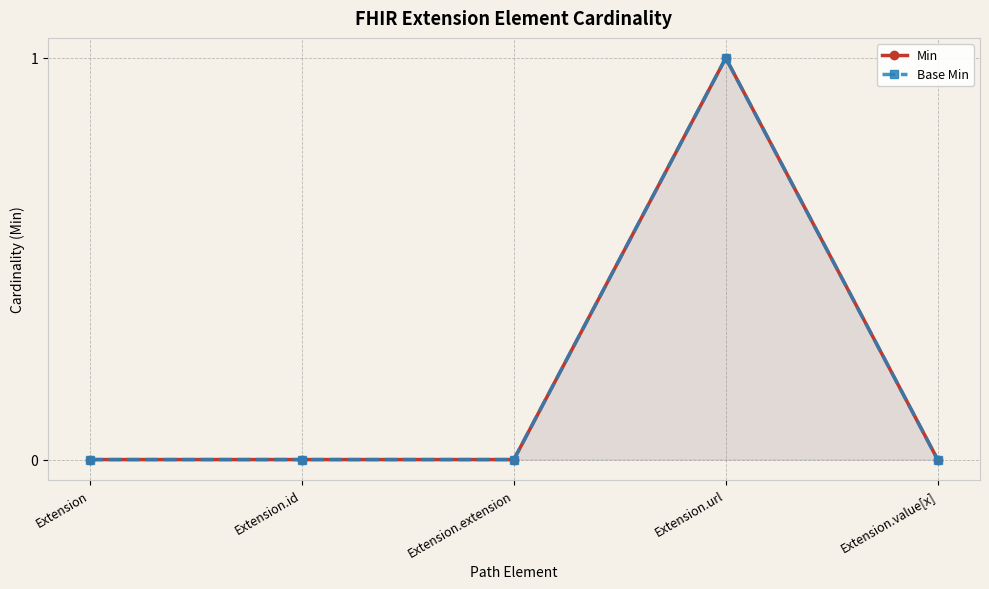

Reading right to left, what are all the values shown in this chart?

Min: Extension.value[x]=0	Extension.url=1	Extension.extension=0	Extension.id=0	Extension=0
Base Min: Extension.value[x]=0	Extension.url=1	Extension.extension=0	Extension.id=0	Extension=0